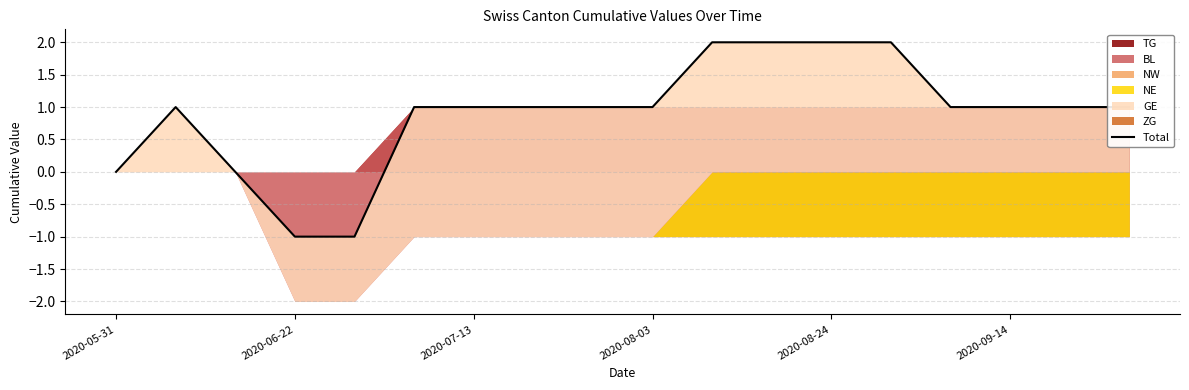

The value at 16 is 0. True or false?

False